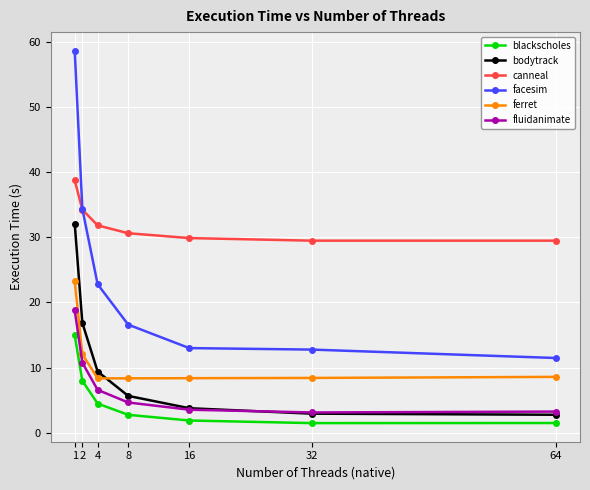

What is the maximum value for ferret?

23.3